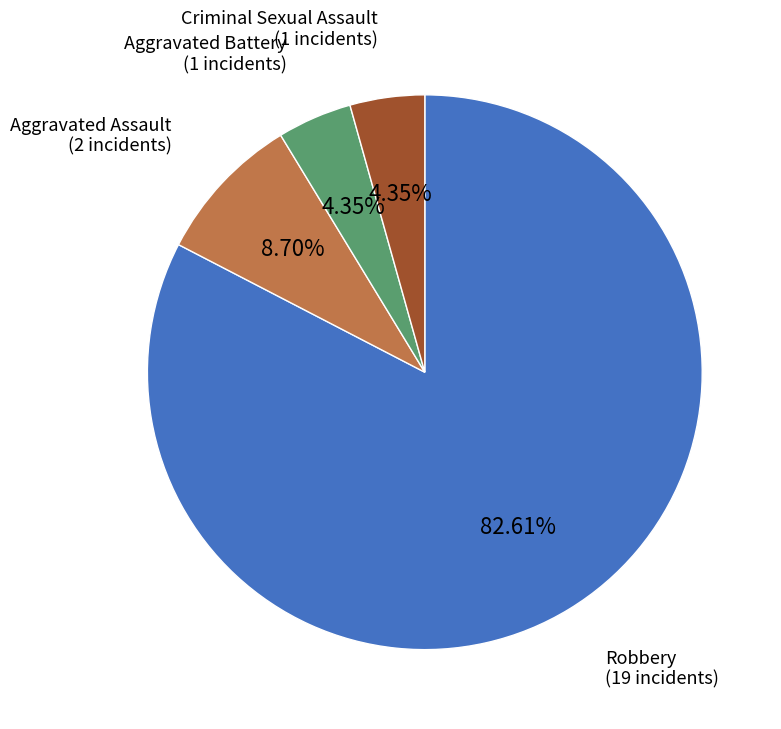

How many slices are in this pie chart?

4